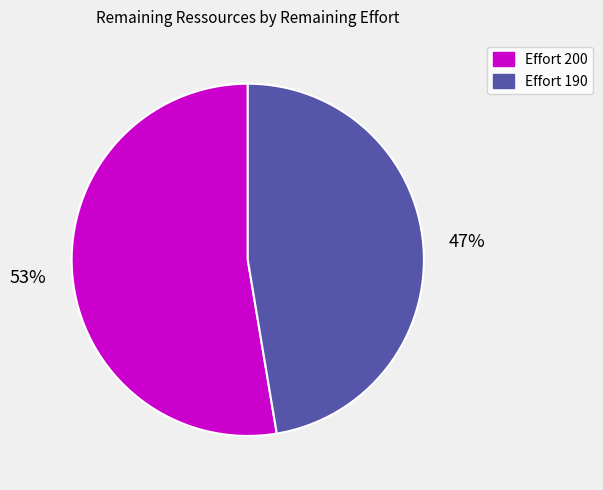

Which category has the biggest portion of the pie?

Effort 200